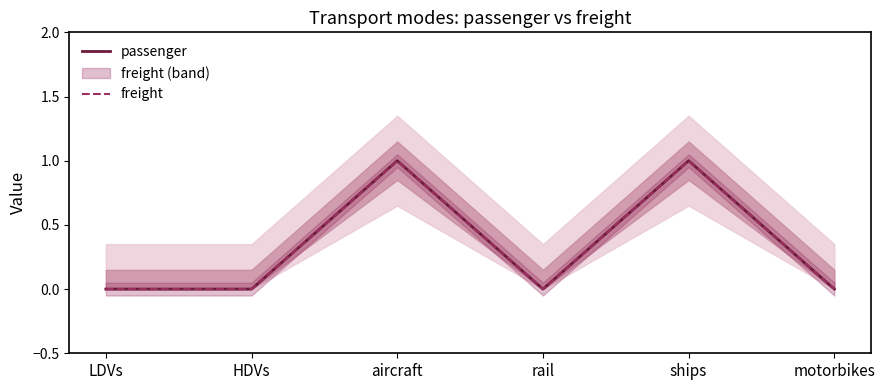

Which series has the largest range (max minus min)?

passenger